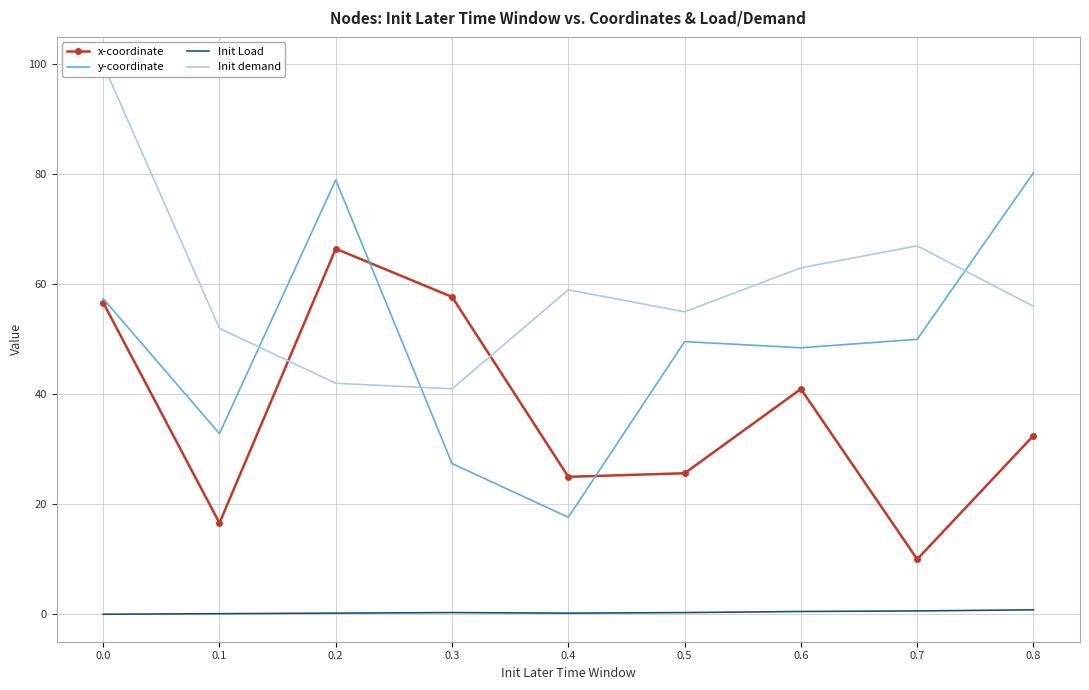

At which category does x-coordinate reach its first local peak?

0.2